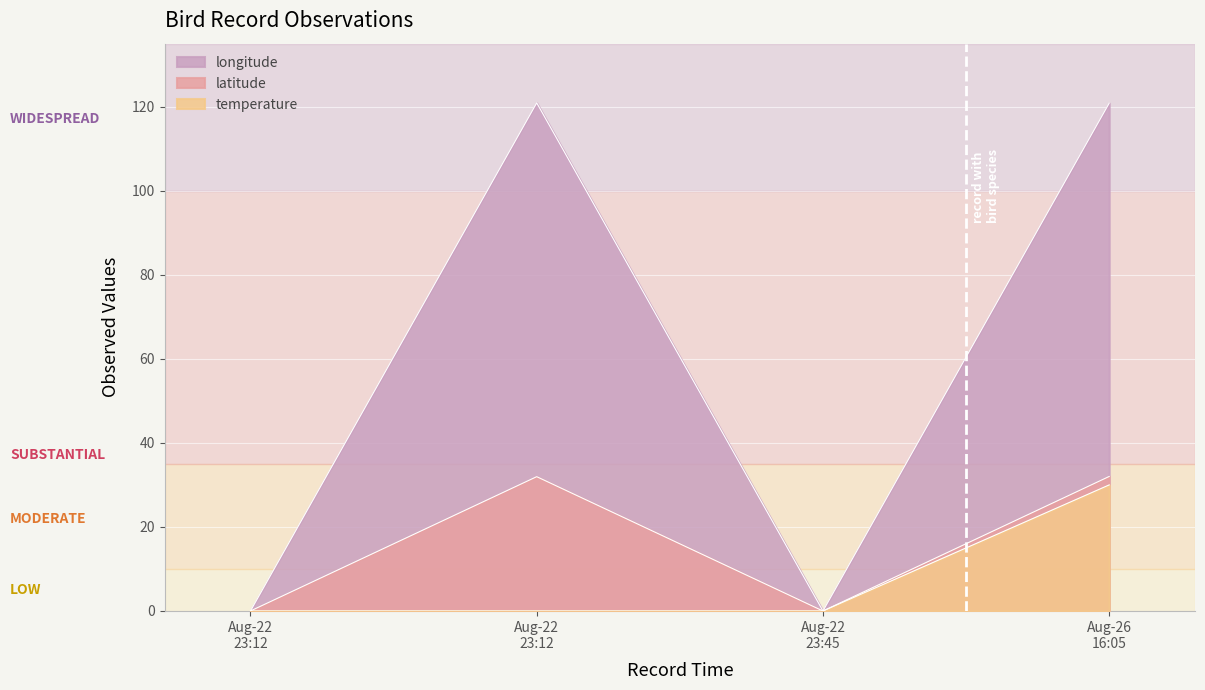

Rank the categories by temperature value from highest to lowest.

Aug-26 16:05, Aug-22 23:12, Aug-22 23:12, Aug-22 23:45